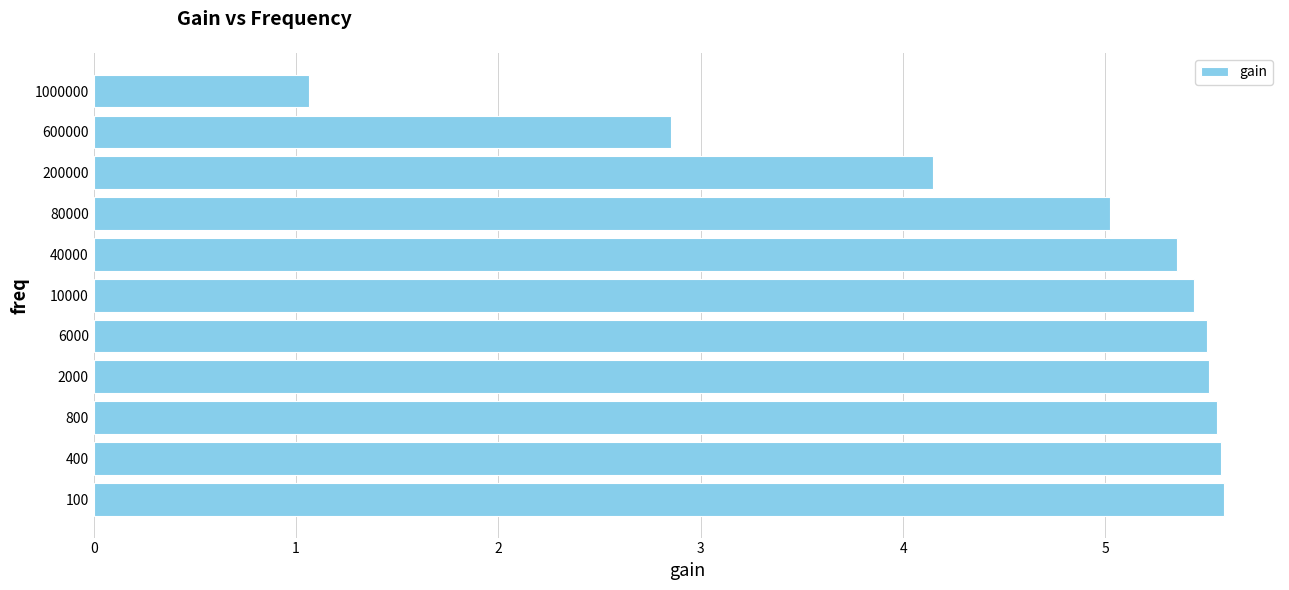

What is the change in value from 100 to 200000?

-1.4